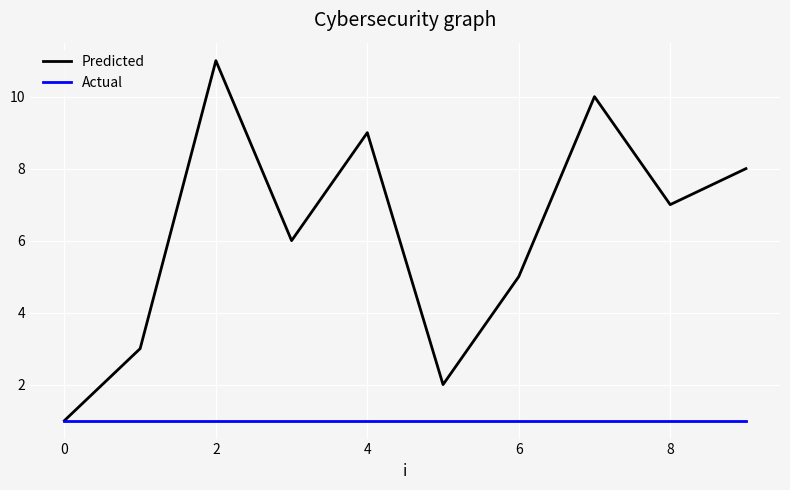

Which series has the widest spread of values?

Predicted